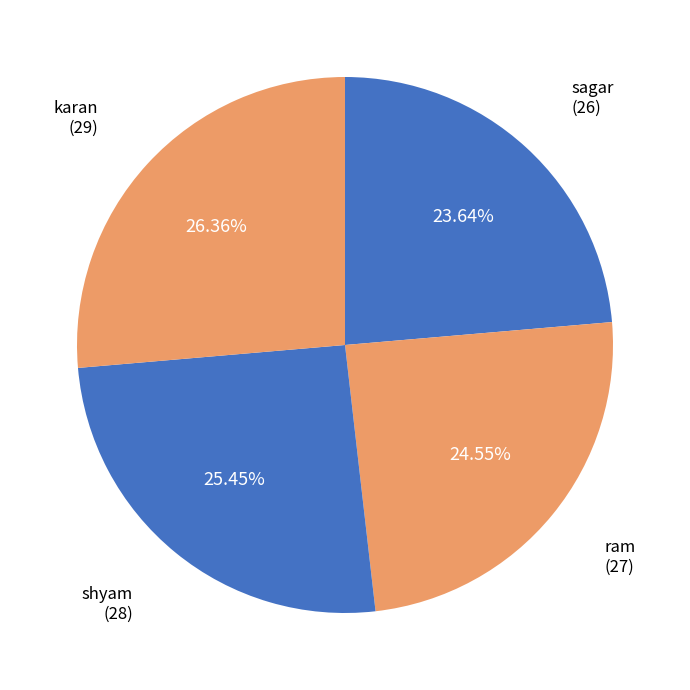

How many slices are in this pie chart?

4